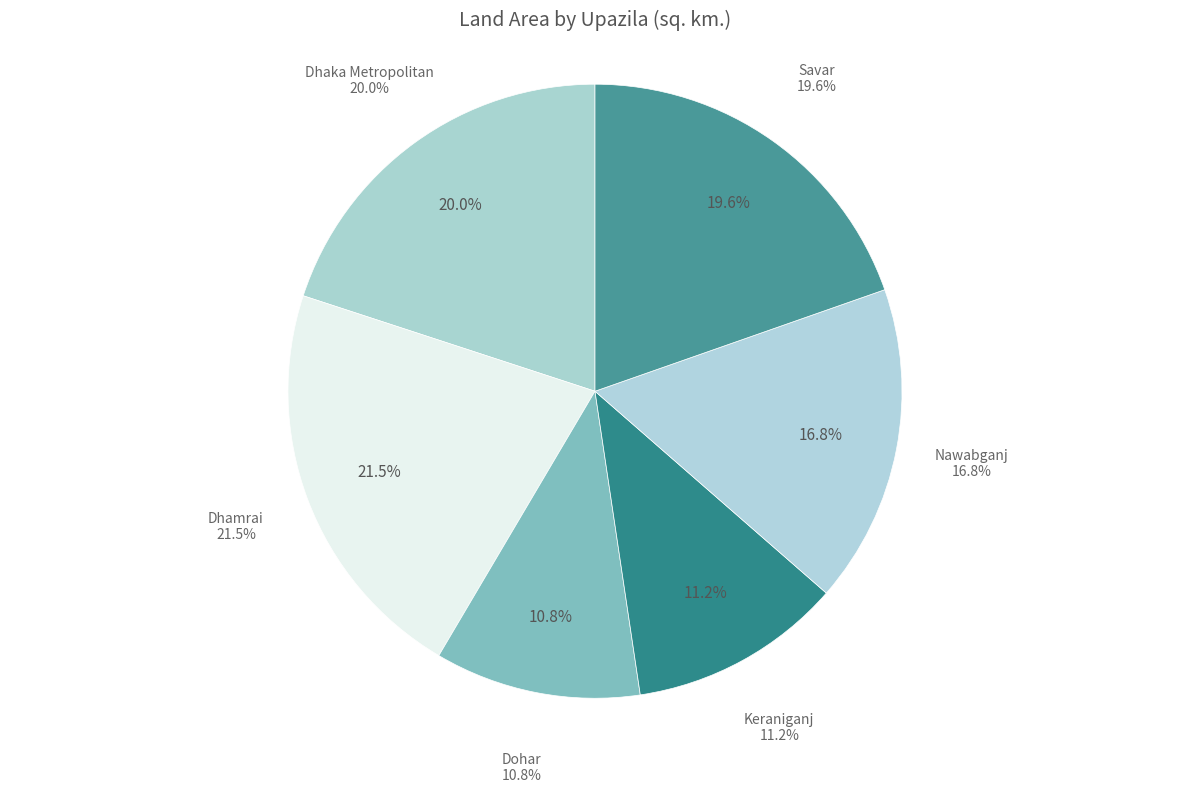

What is the change in value from Keraniganj to Savar?

+117.7